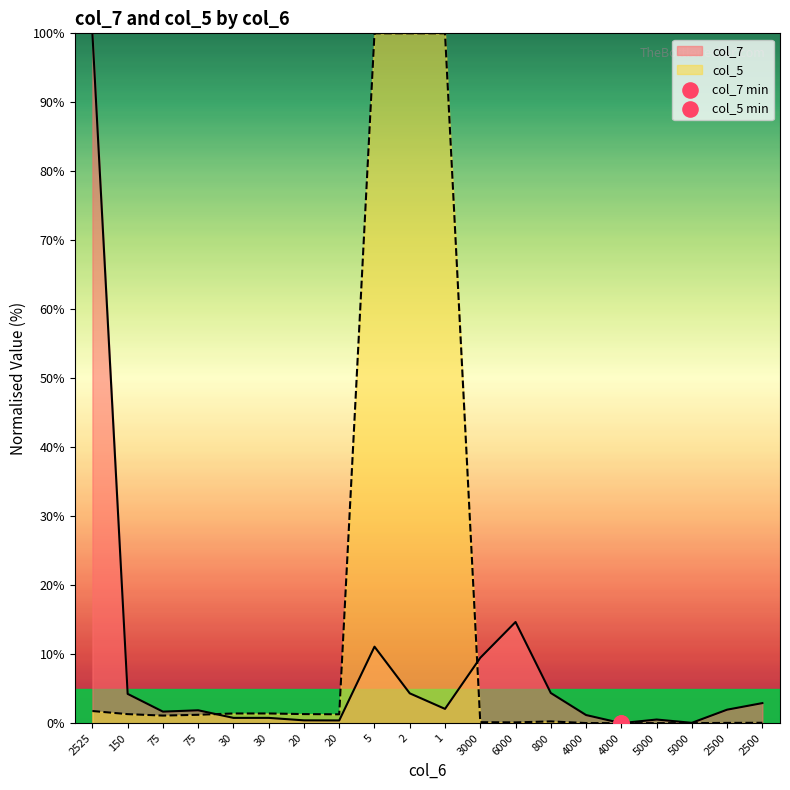

What are all the series names shown in the legend?

col_7, col_5